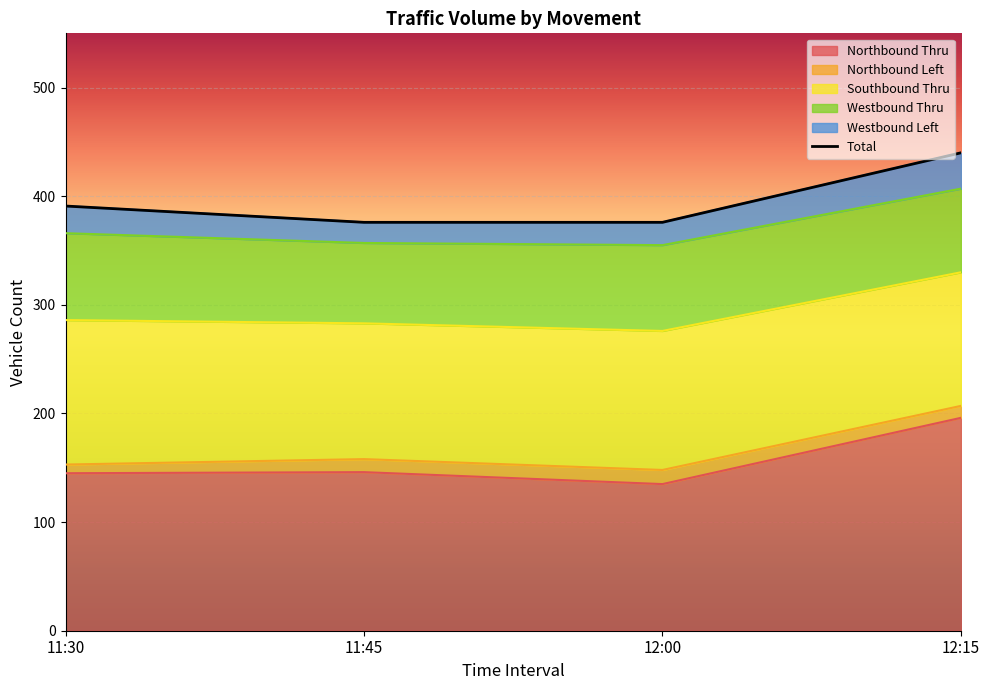

Does the chart display data point markers on the line(s)?

No